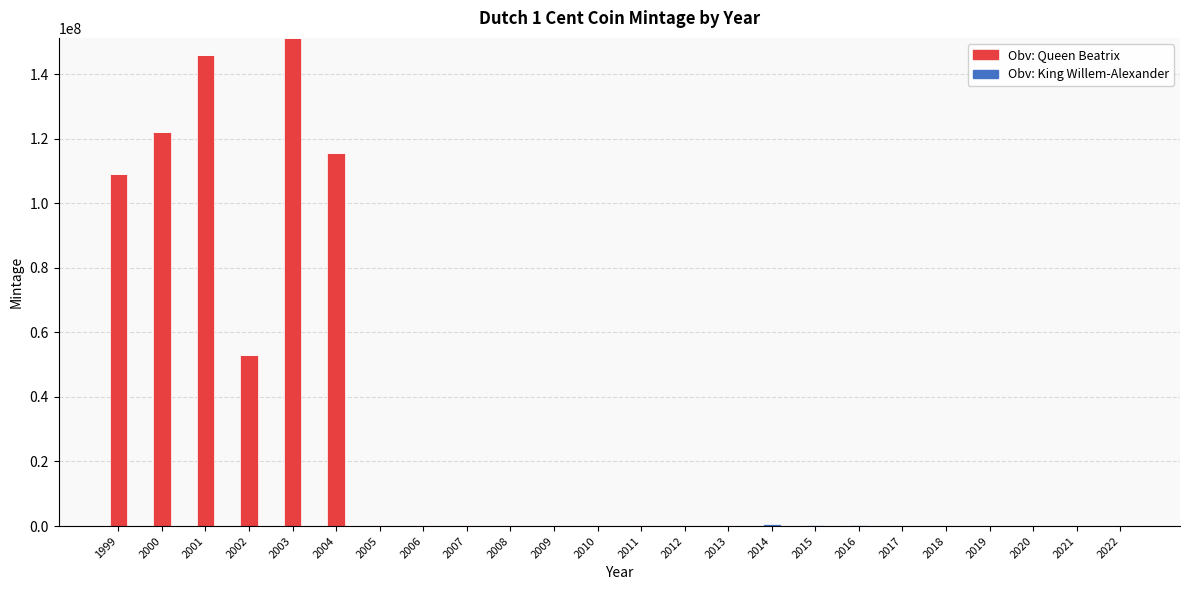

How many series are shown in this chart?

2